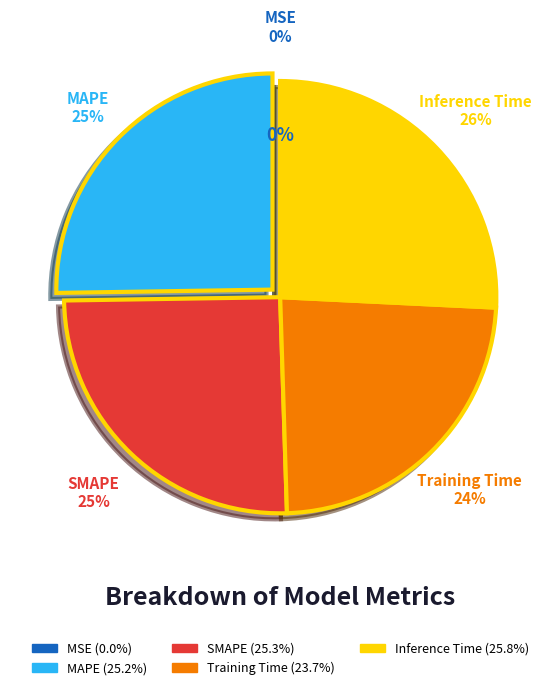

Is it true that Training Time is 24% of the pie?

True